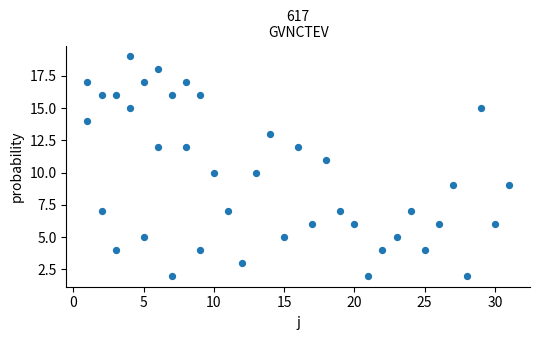

What is the range of X values (max minus min)?

30